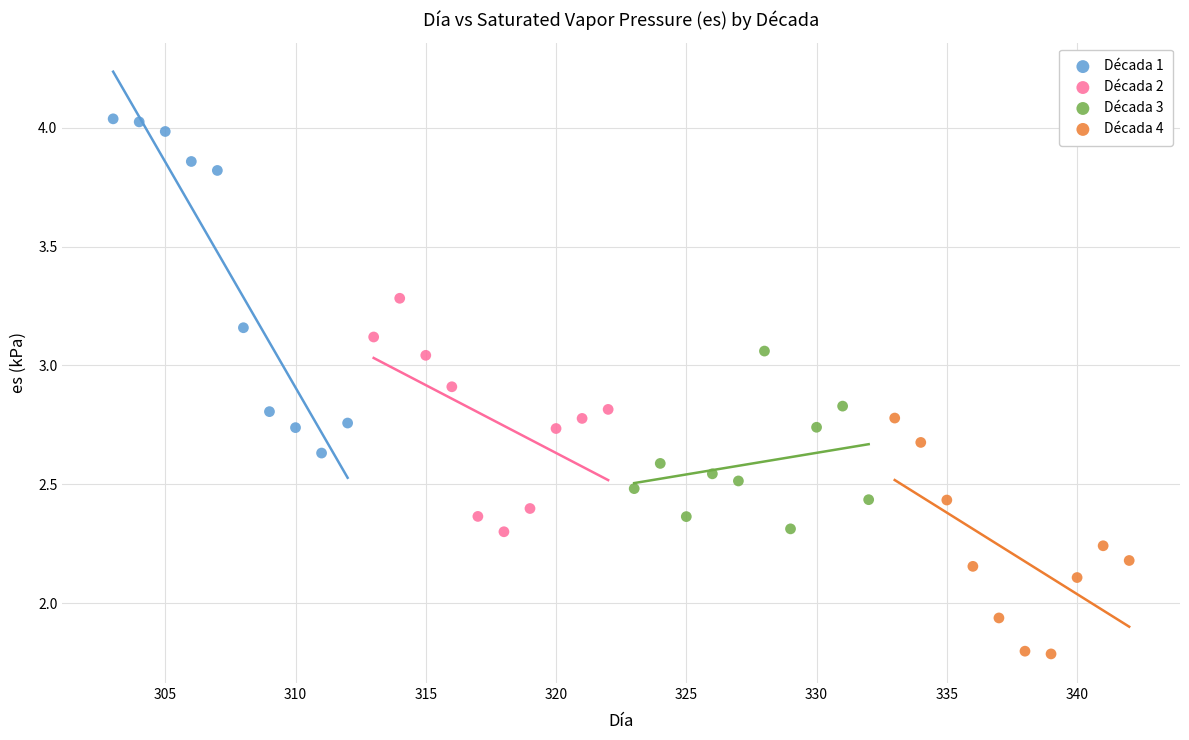

Which series contains the lowest Y value?

Década 4